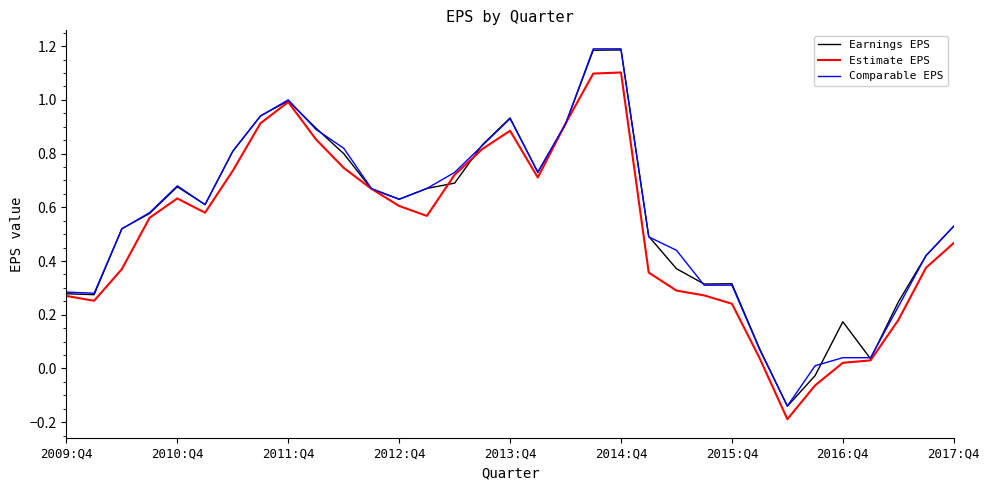

Which series has the largest range (max minus min)?

Comparable EPS